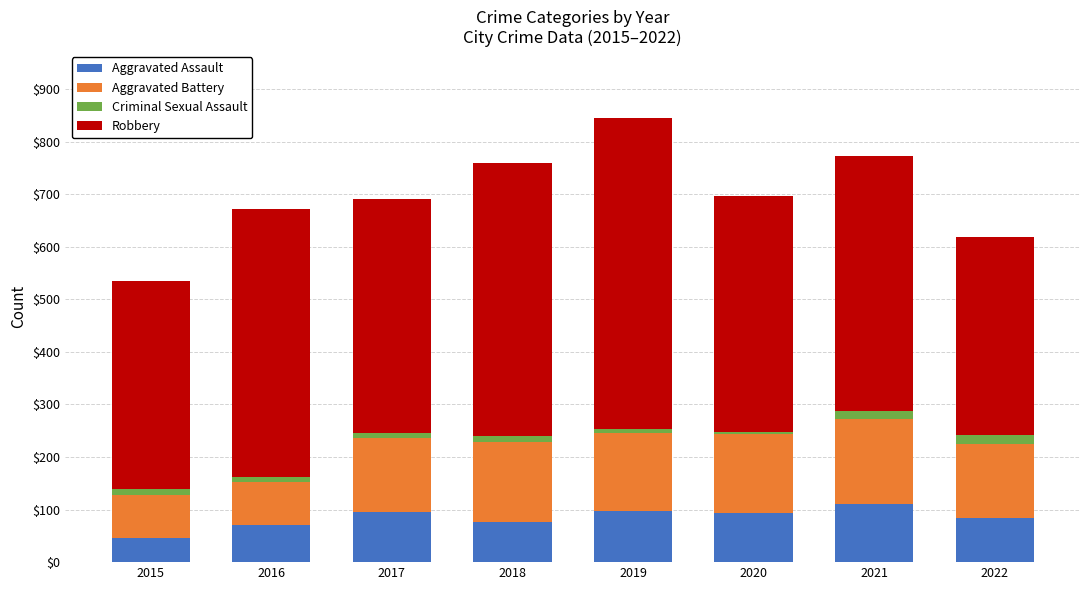

At which category is the sum across all series the highest?

2019